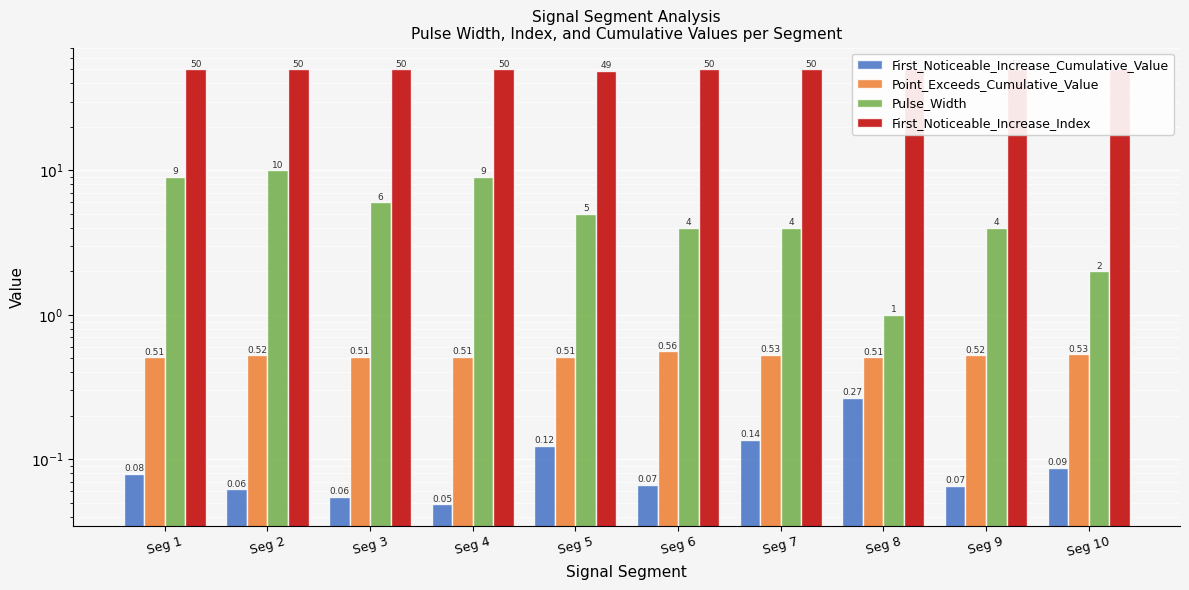

Which series has the largest total across all categories?

First_Noticeable_Increase_Index